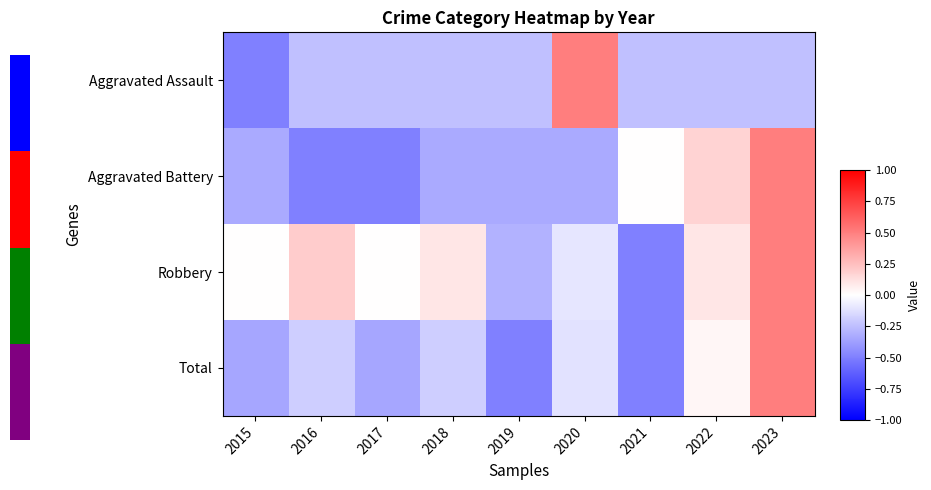

At which label is Robbery closest to 0?

2015